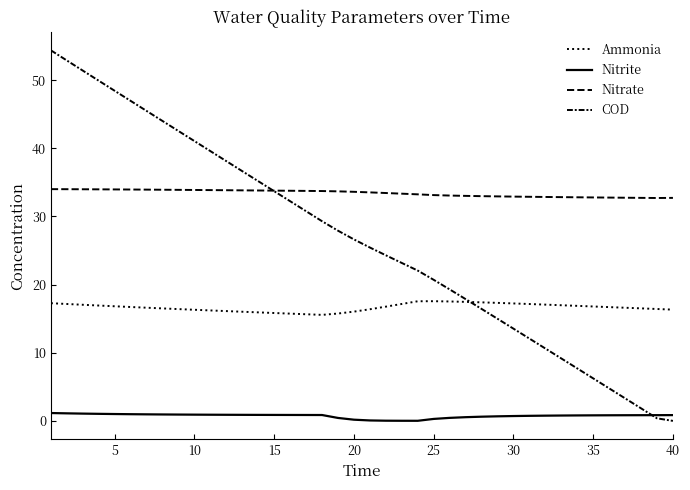

Does the chart have visible grid lines?

No